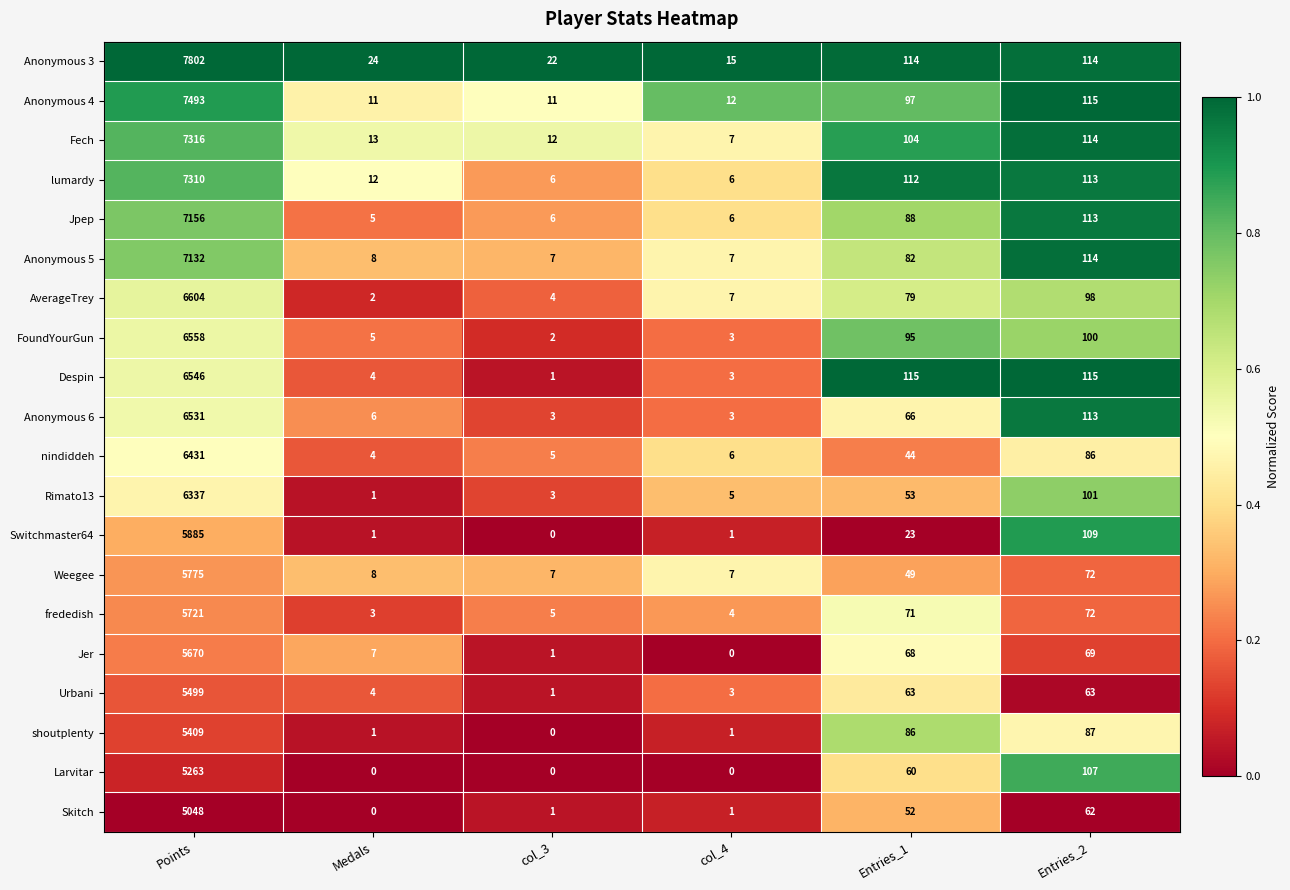

What is the greatest value displayed?

7802